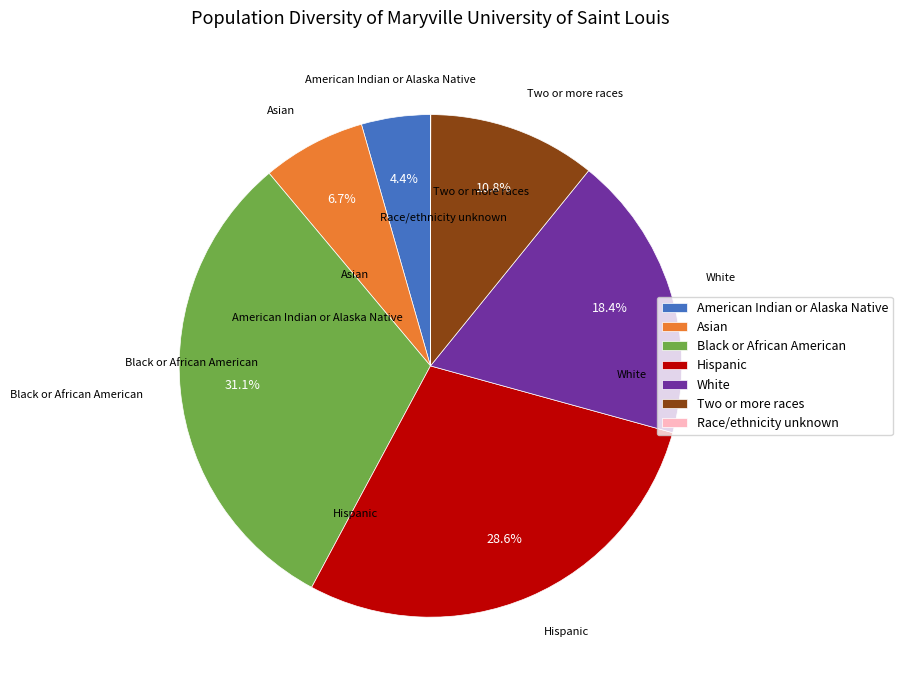

How much of the chart is everything except Two or more races?

89.2%